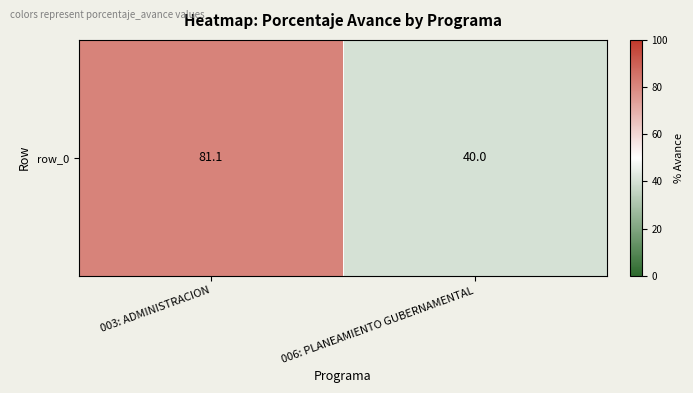

What is the ratio of the value at 006: PLANEAMIENTO GUBERNAMENTAL to the value at 003: ADMINISTRACION?

0.5